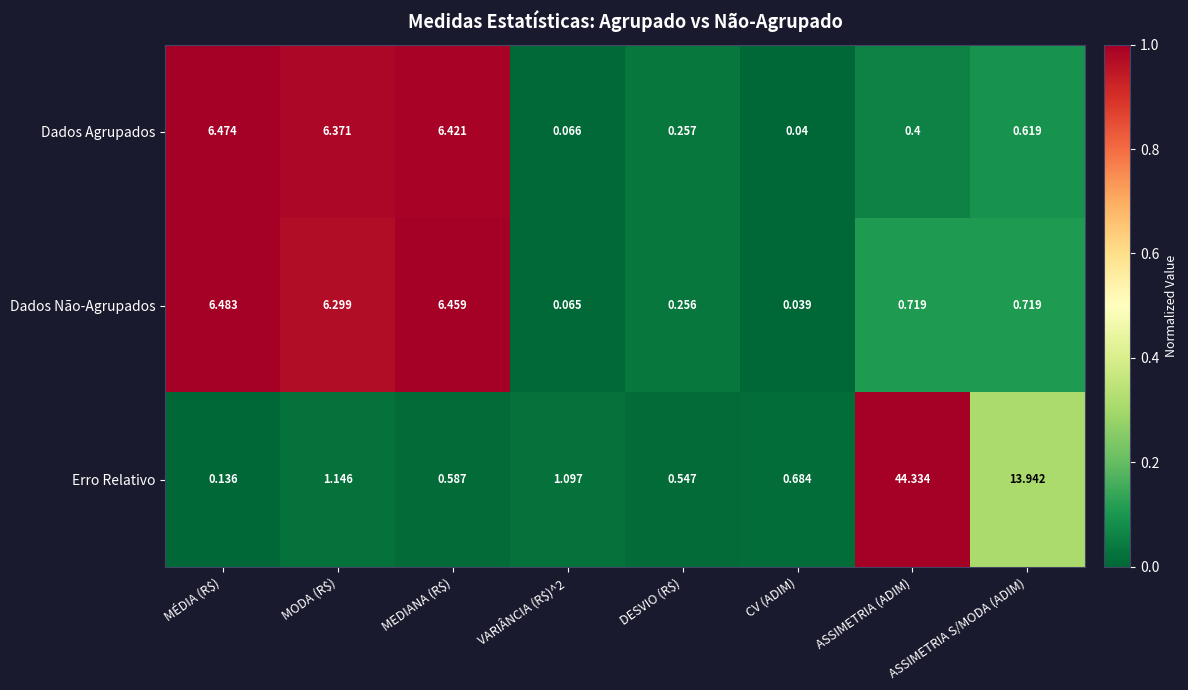

At how many categories does at least one series exceed 0?

8